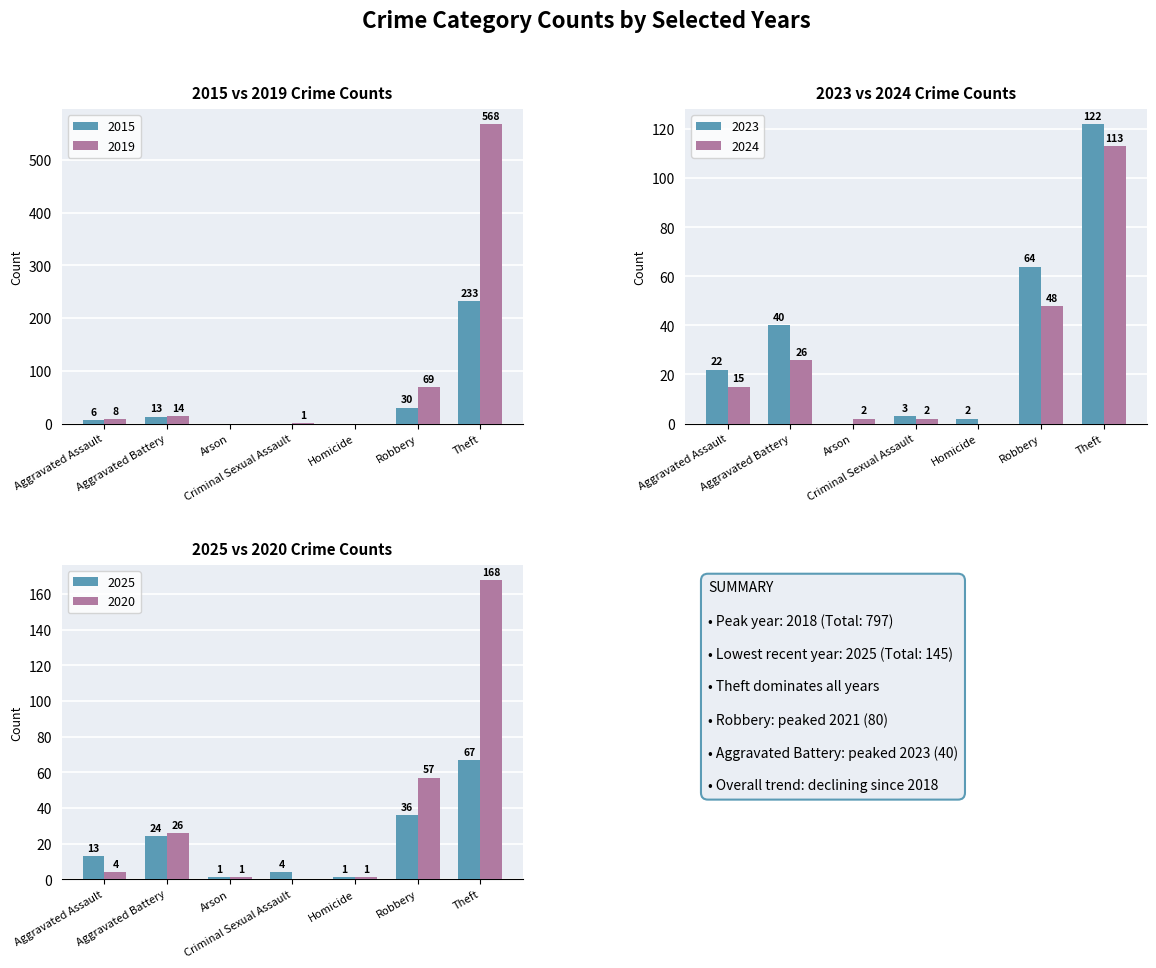

Which series changed the most between Aggravated Battery and Theft?

2019